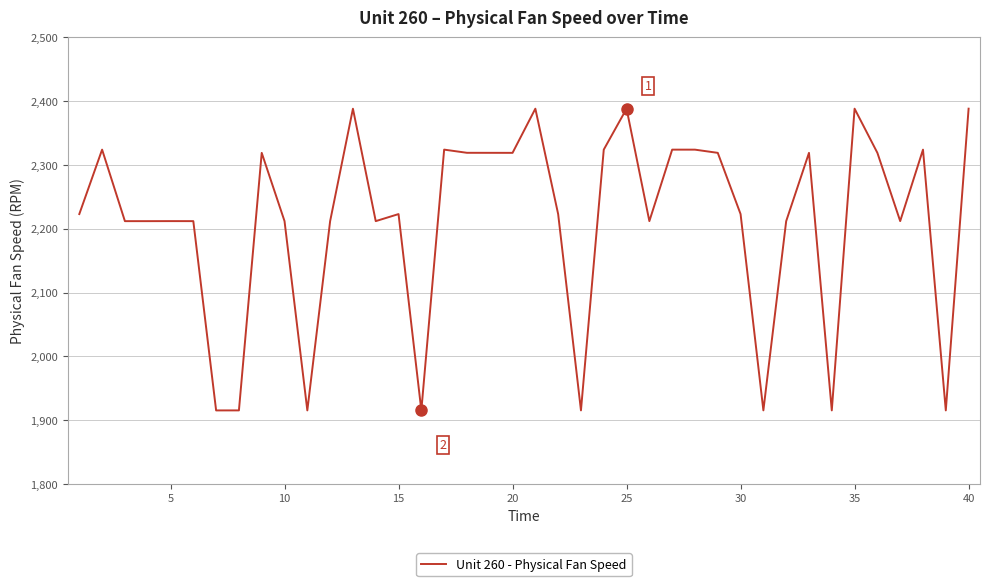

How many values are below 2222?

18